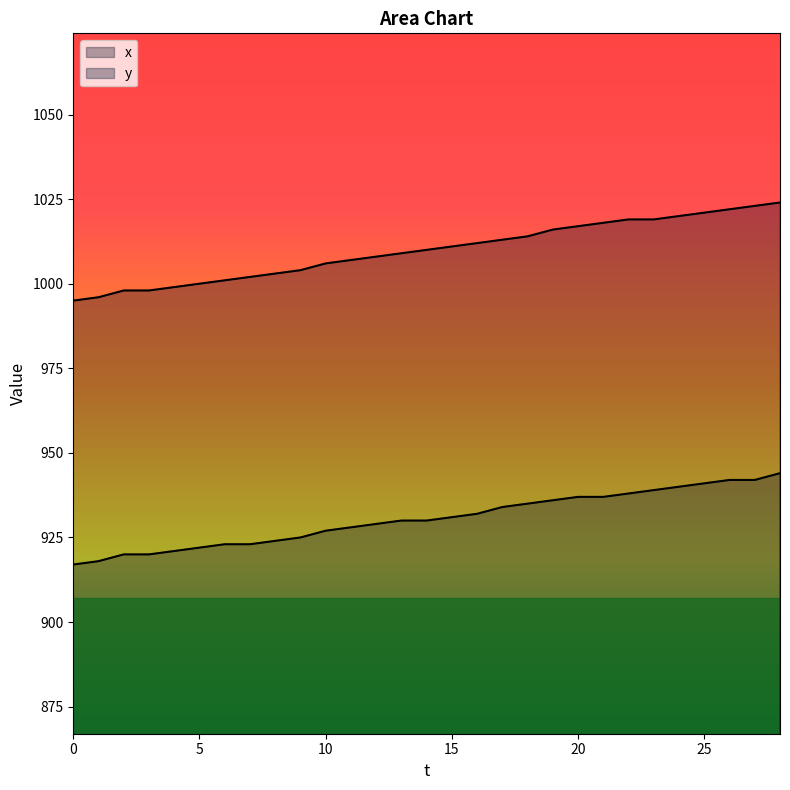

Read the y value at 24.

940